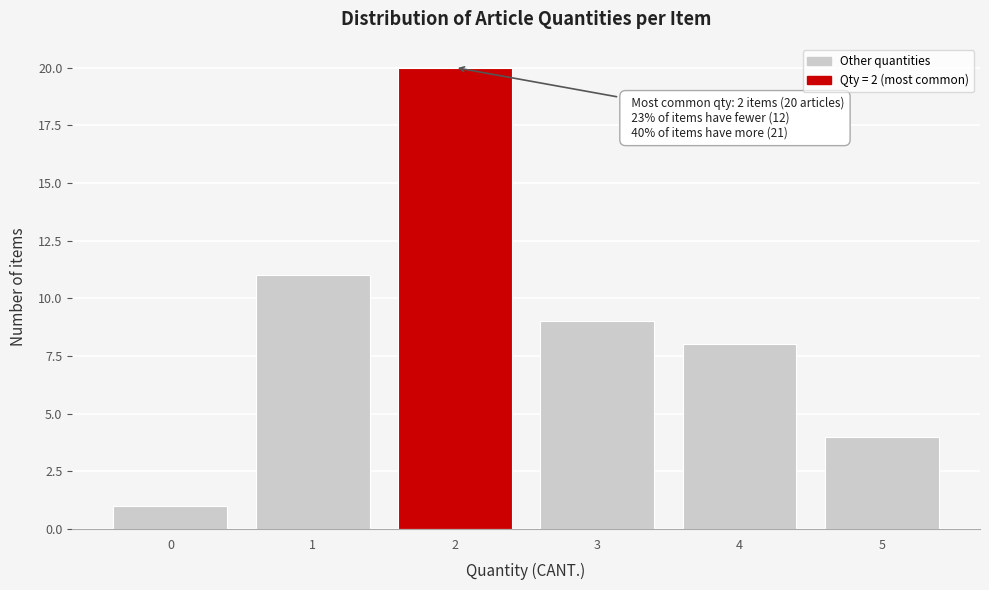

Which range on the x-axis has the tallest bar?

1.5 to 2.5